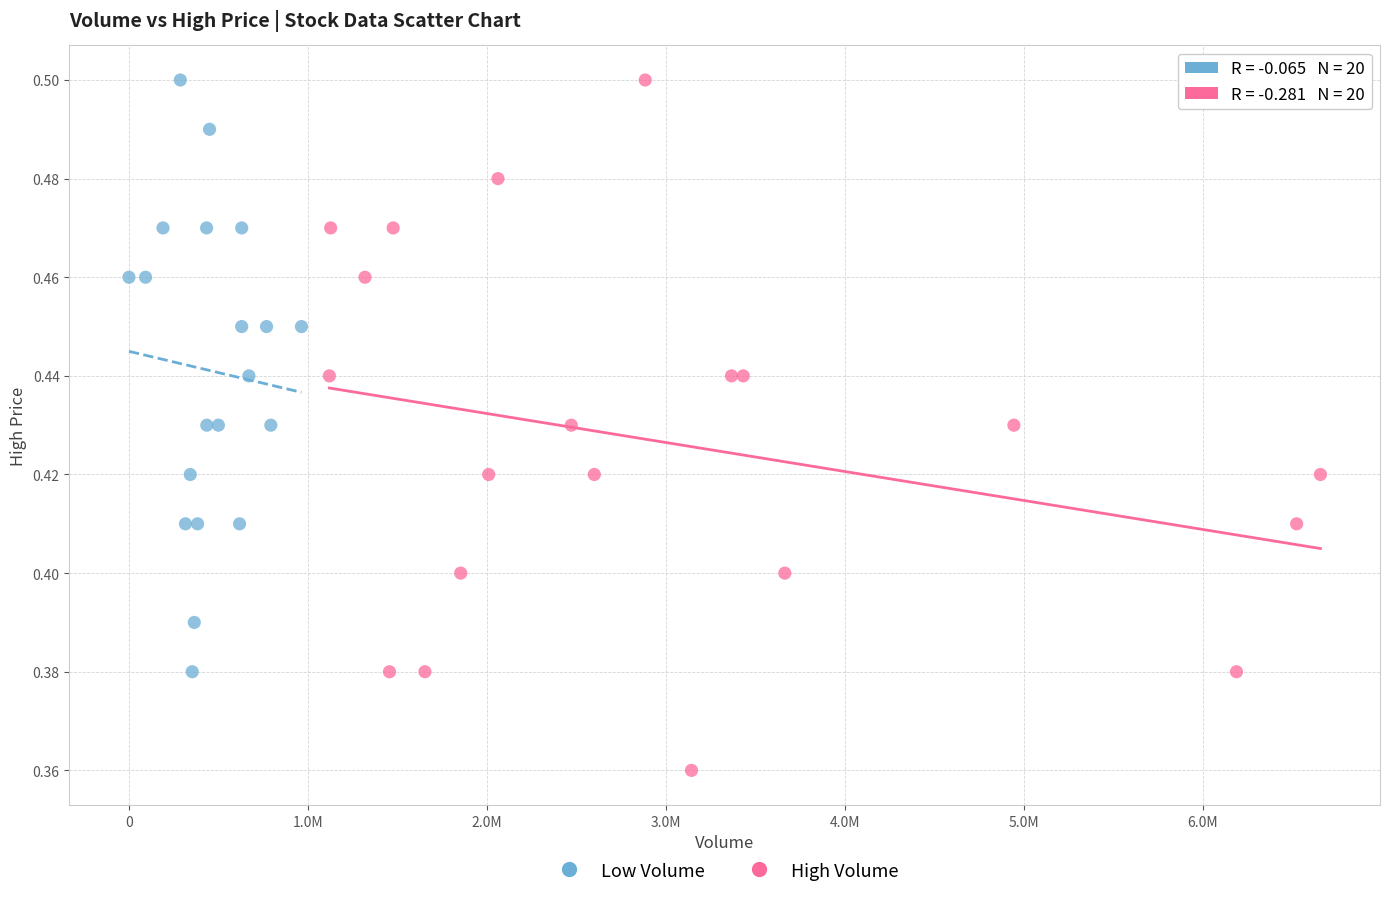

Which series reaches the minimum Y coordinate?

High Volume